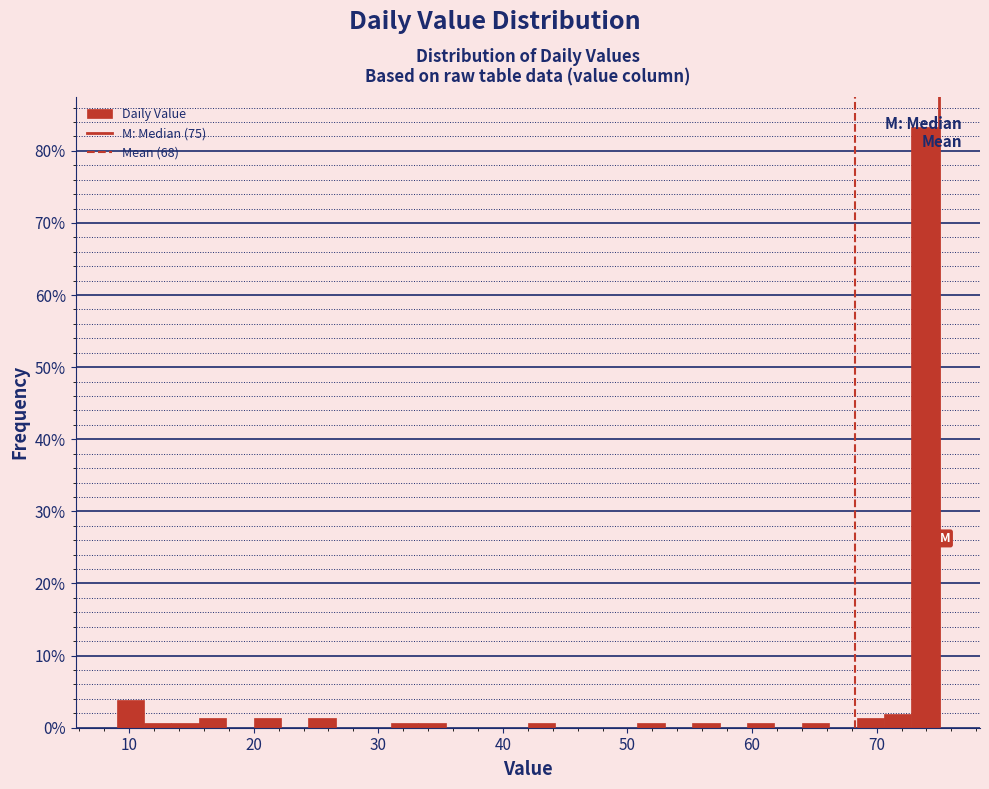

Around what value on the x-axis is the tallest bar? Give the approximate position of its centre, as read against the axis.

74